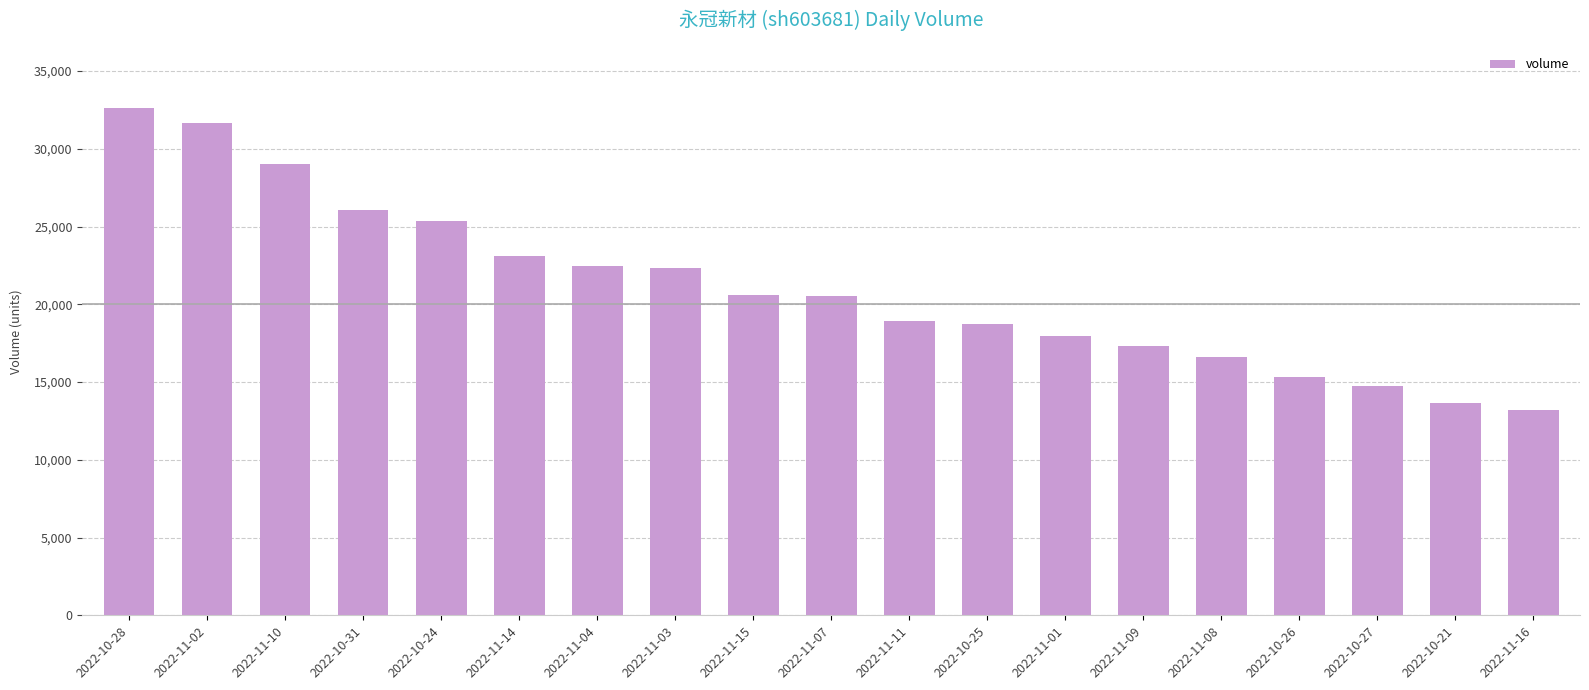

Count the number of data series in this chart.

1